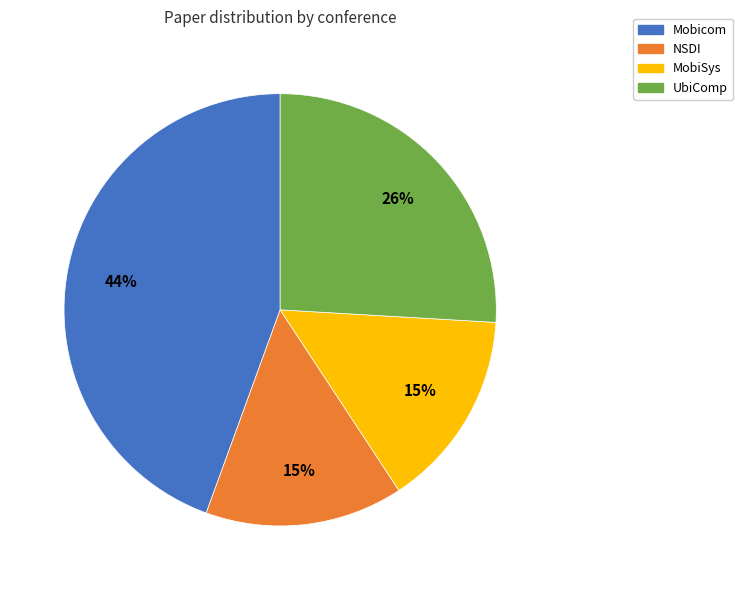

Between UbiComp and NSDI, which is larger?

UbiComp